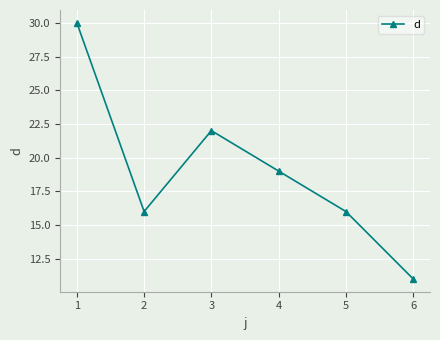

What is the difference between the maximum and minimum values?

19